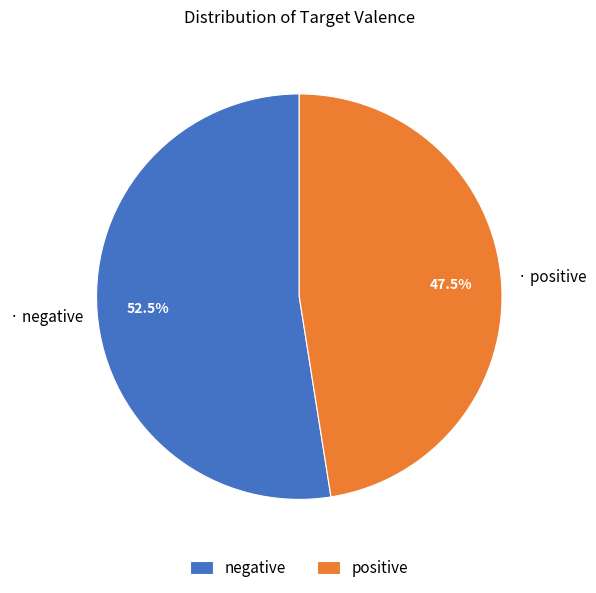

What is the ratio of the value at negative to the value at positive?

1.1